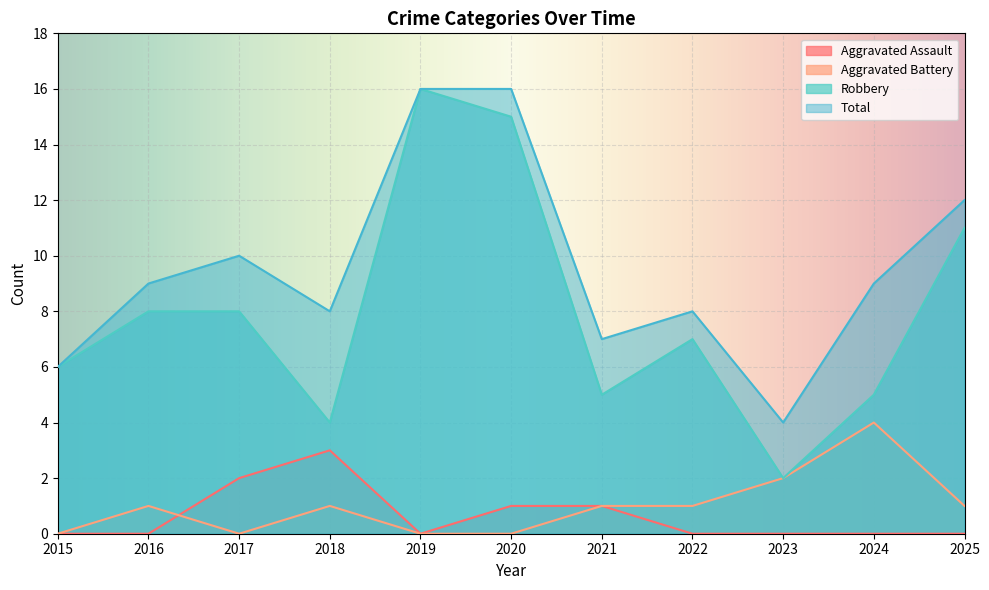

True or false: Aggravated Battery has more than 1 interior local peaks.

True